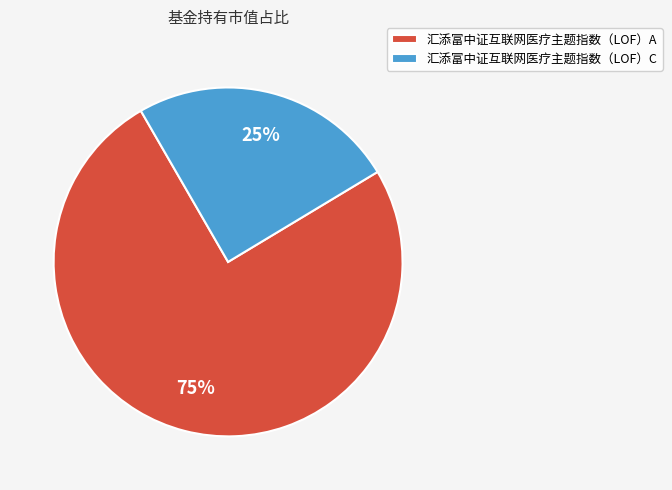

Do 汇添富中证互联网医疗主题指数（LOF）C and 汇添富中证互联网医疗主题指数（LOF）A together represent more than half of the pie?

Yes